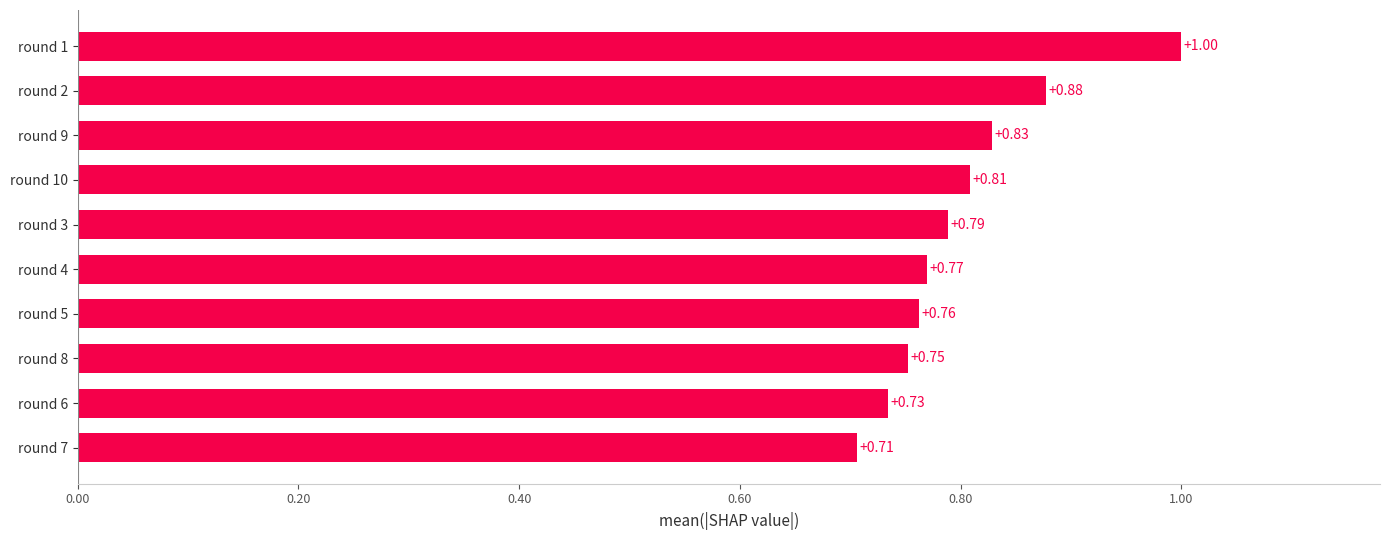

Between round 8 and round 7, which is larger?

round 8